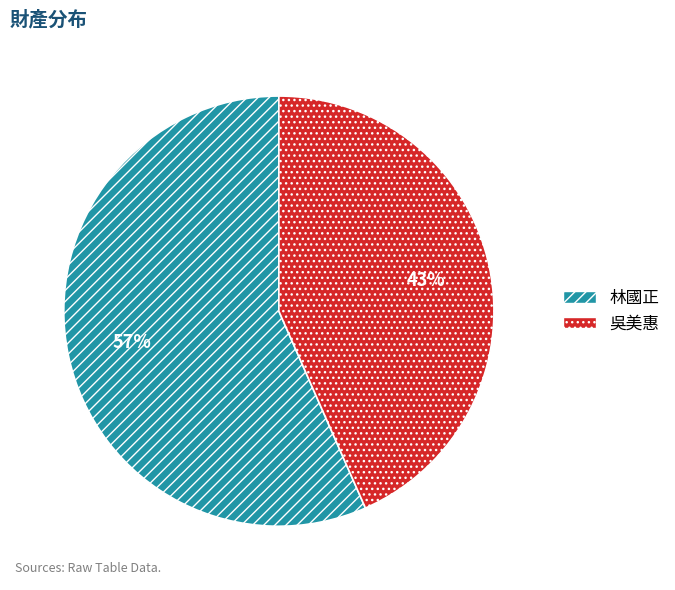

Which slice represents more than half of the pie?

林國正